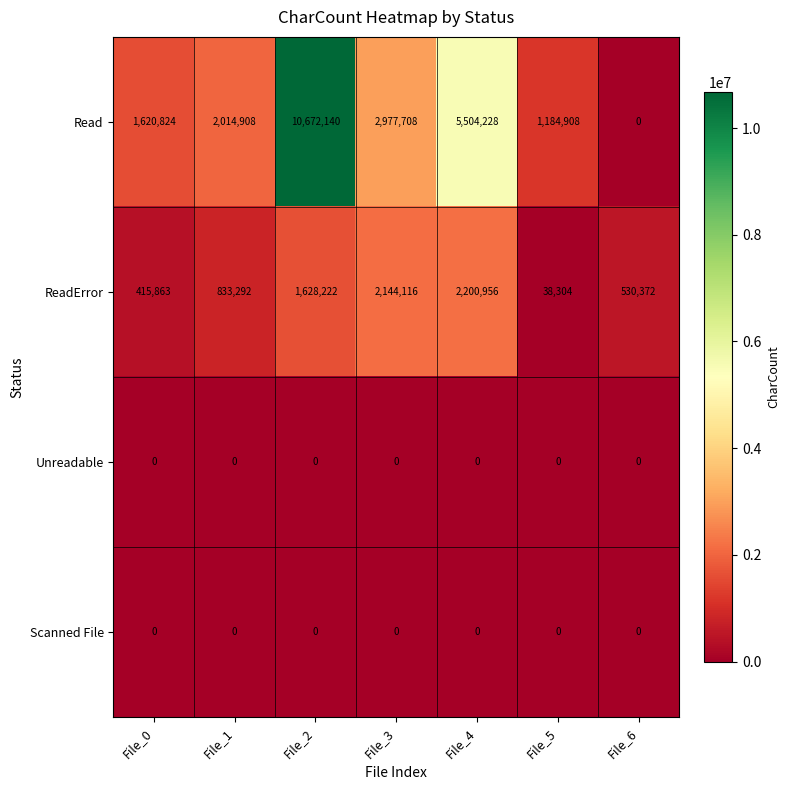

The ReadError series shows 2144116 at File_3. True or false?

True